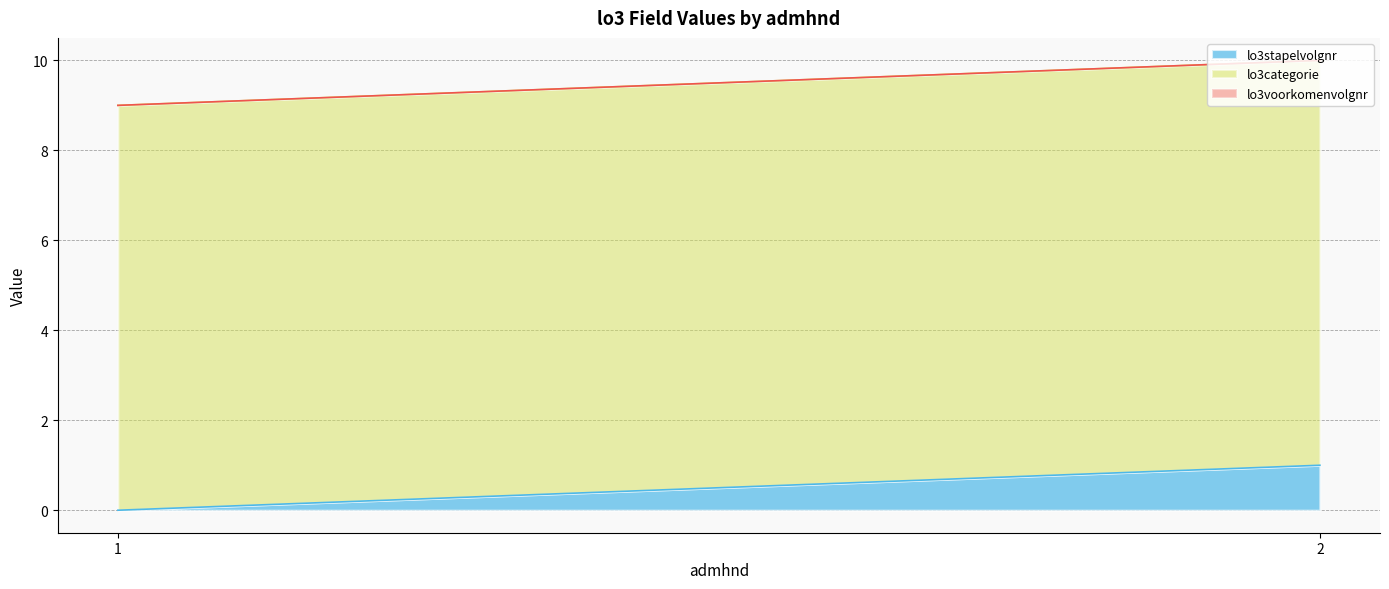

What are all the series names shown in the legend?

lo3stapelvolgnr, lo3categorie, lo3voorkomenvolgnr